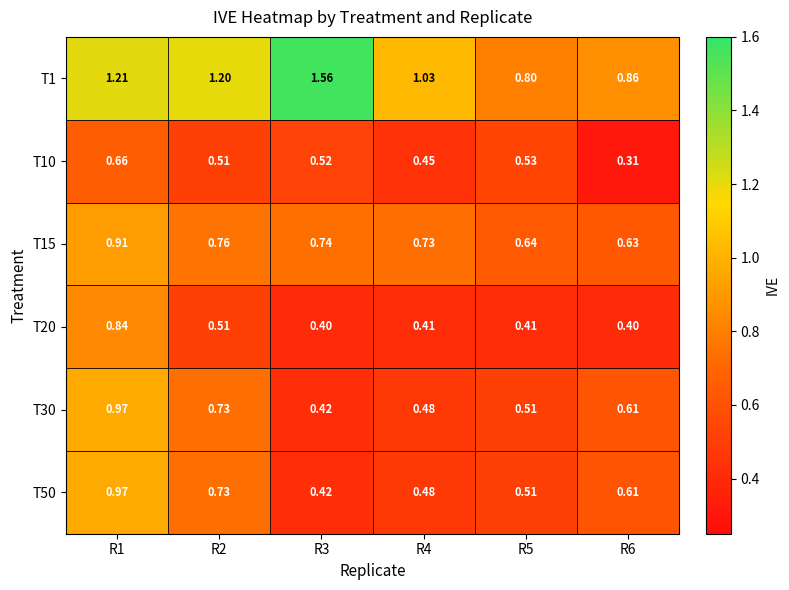

How many series are shown in this chart?

6